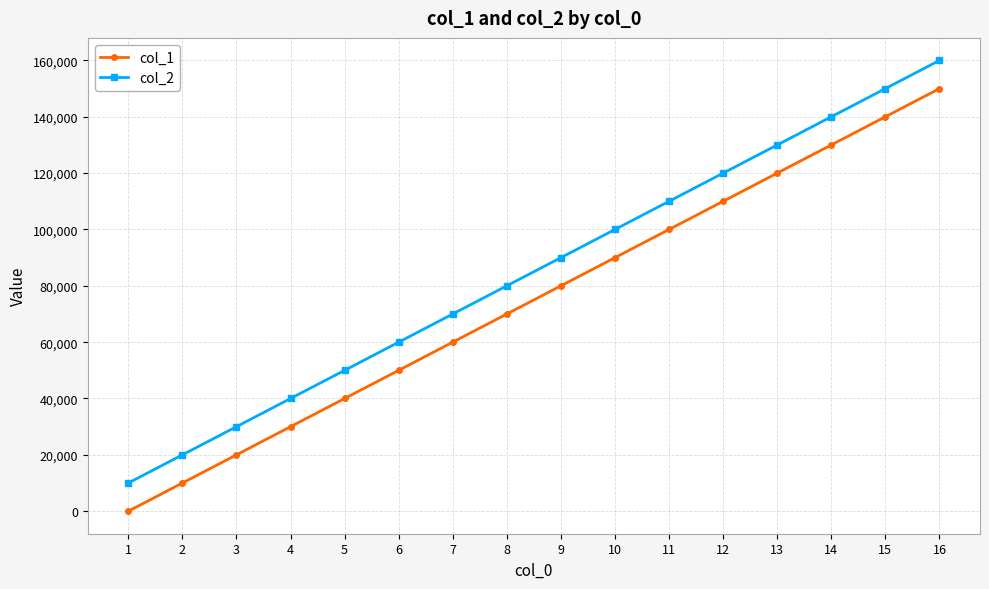

What is the difference between the highest and lowest values at 6?

9999